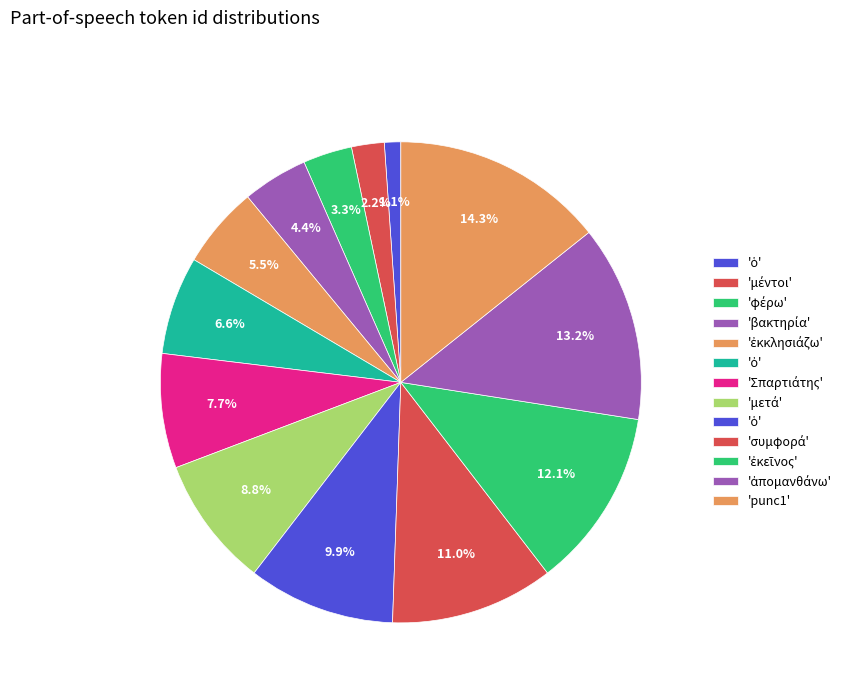

What is the largest slice in the pie chart?

punc1